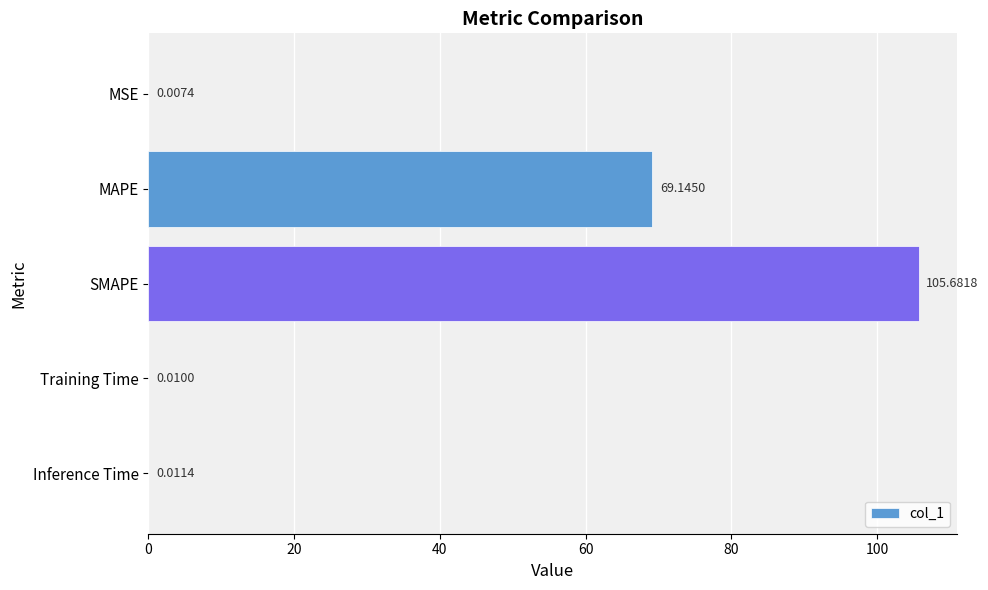

At which category does the chart reach its peak across all series?

SMAPE